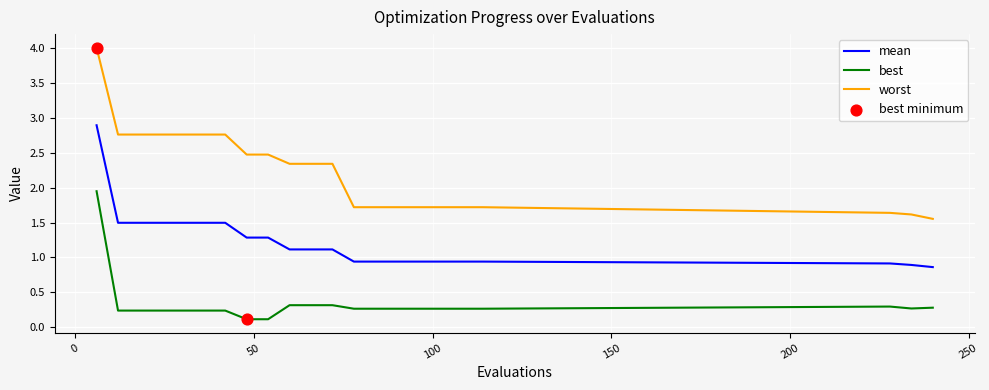

Which series has the largest total across all categories?

worst